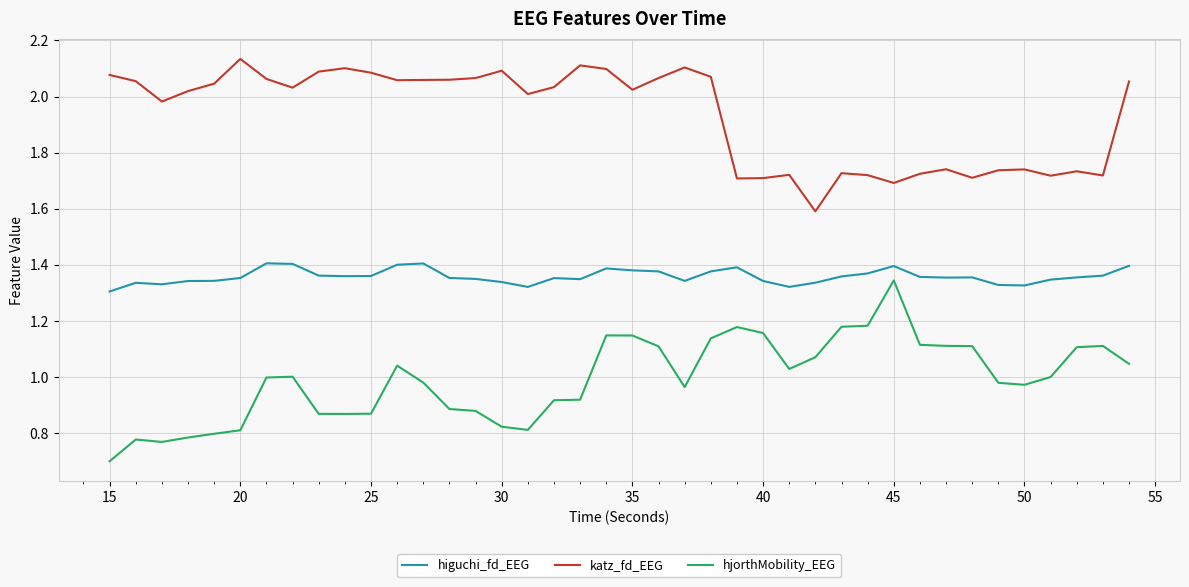

True or false: hjorthMobility_EEG and higuchi_fd_EEG intersect in this chart.

False